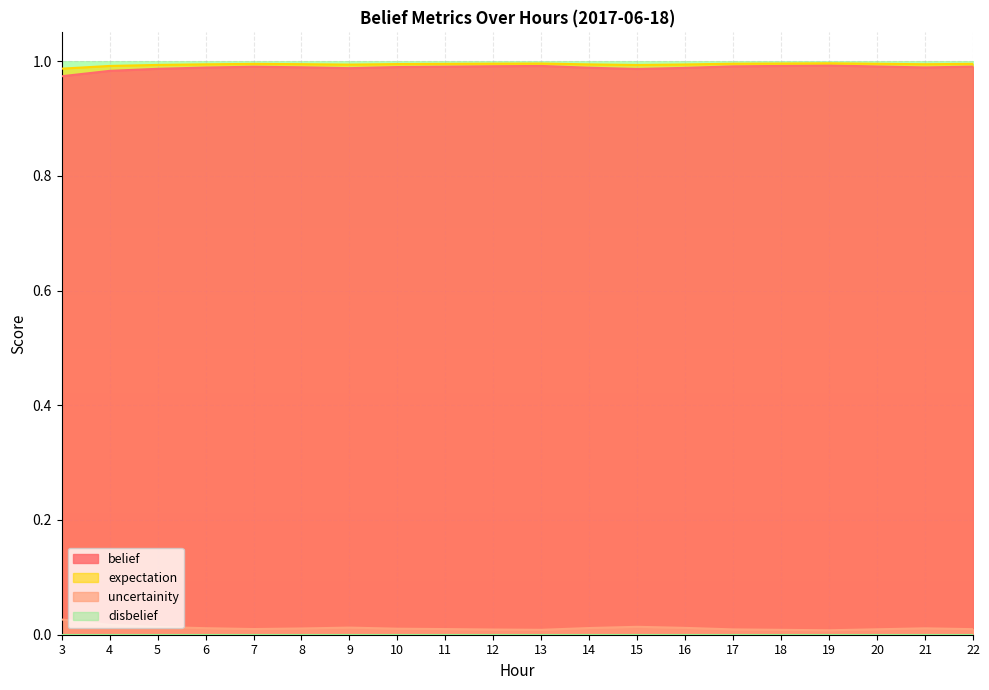

True or false: expectation has a value of 1.3 at 7.

False